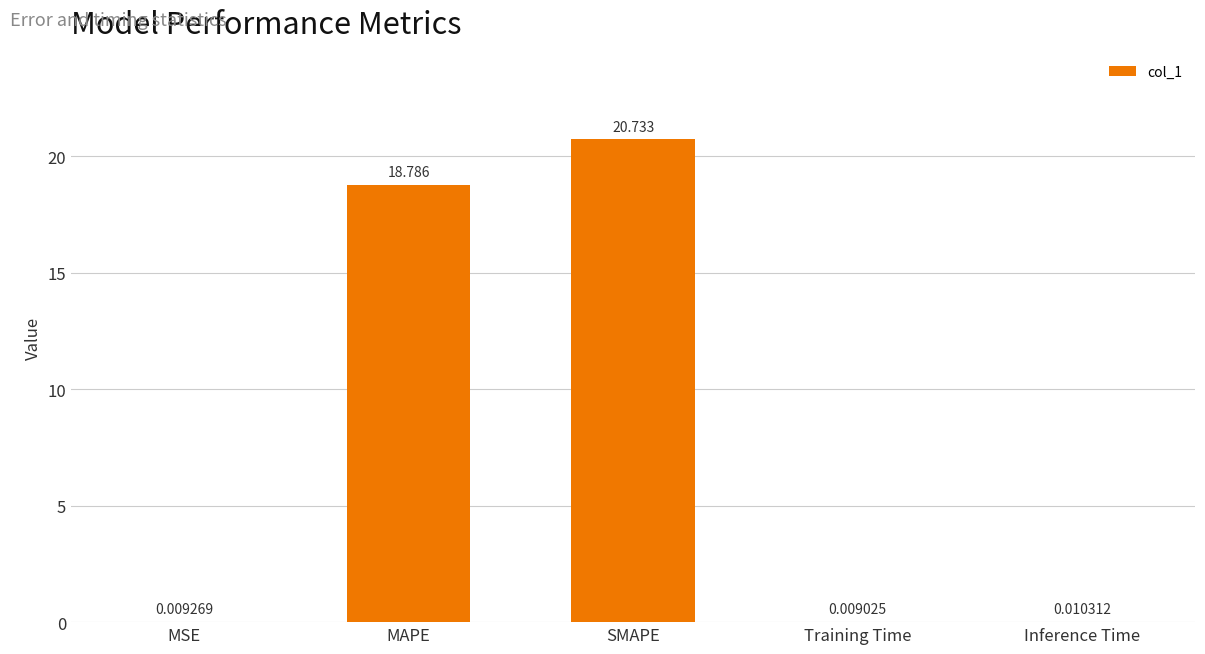

What is the sum of all values?

39.5